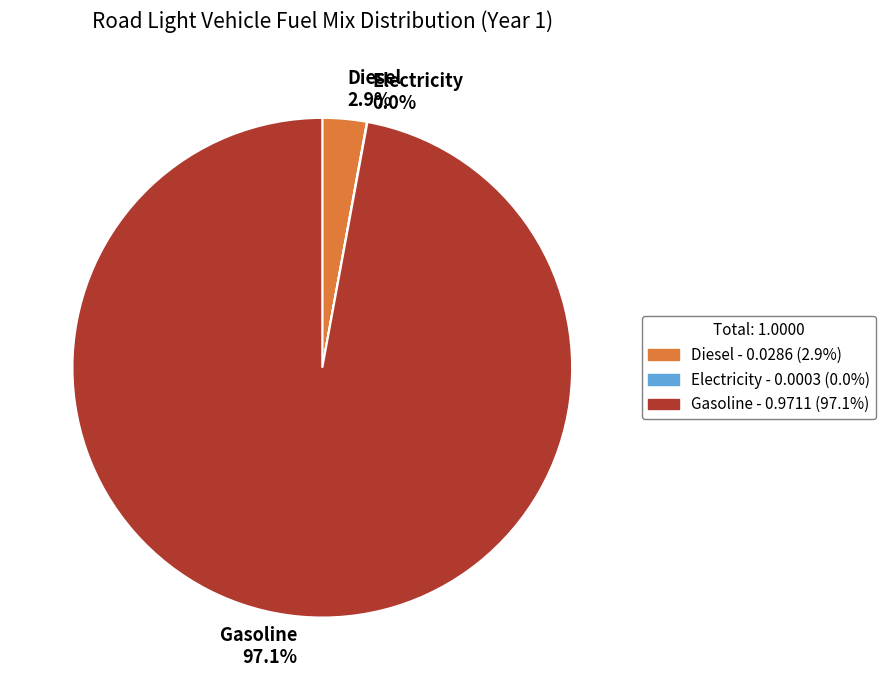

Is there a majority slice in this chart?

Yes